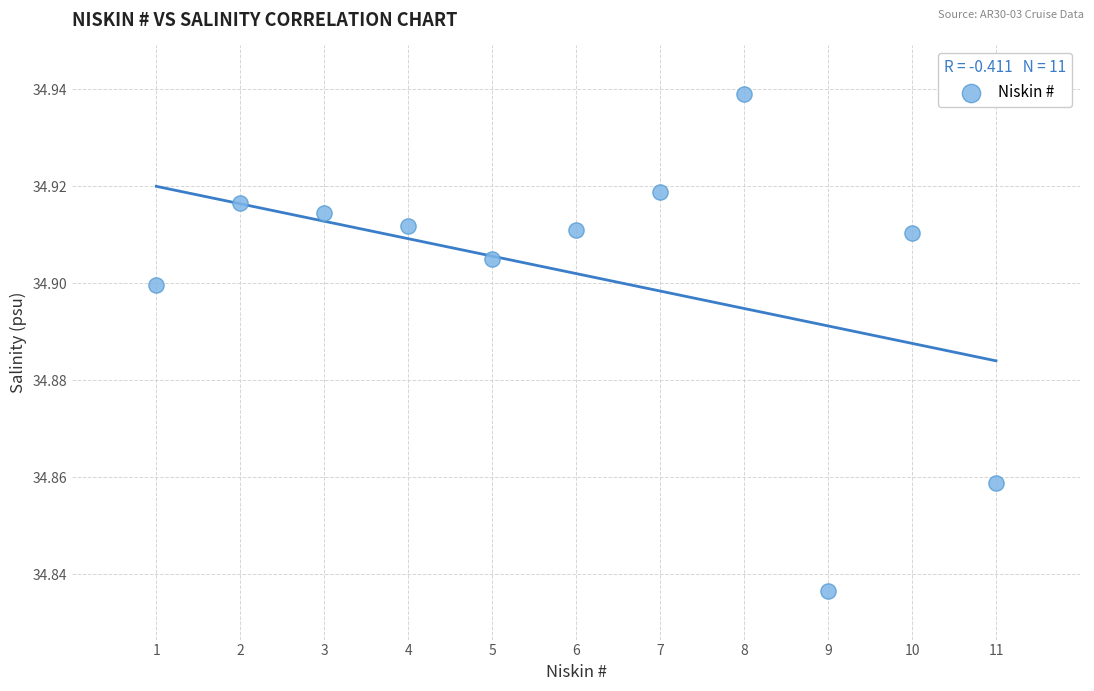

What is the average X value?

6.0